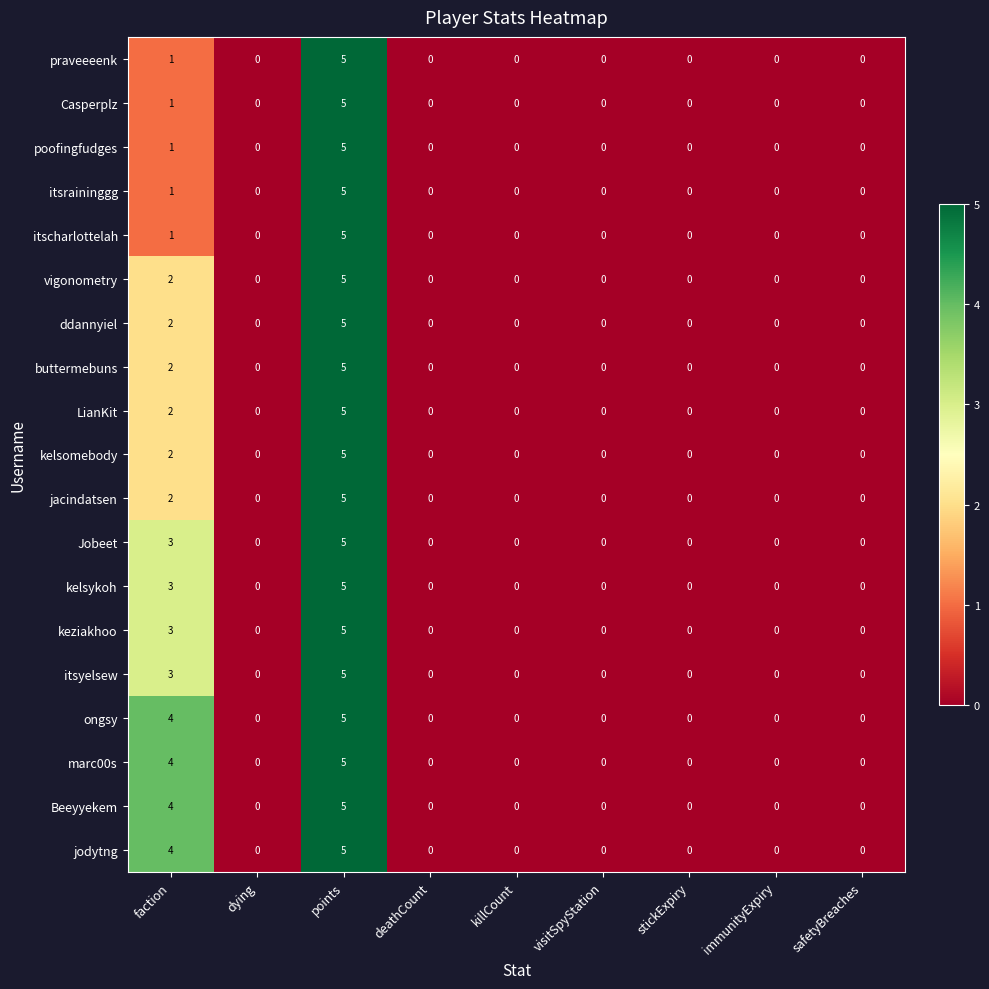

Which label corresponds to the largest value in the chart?

points